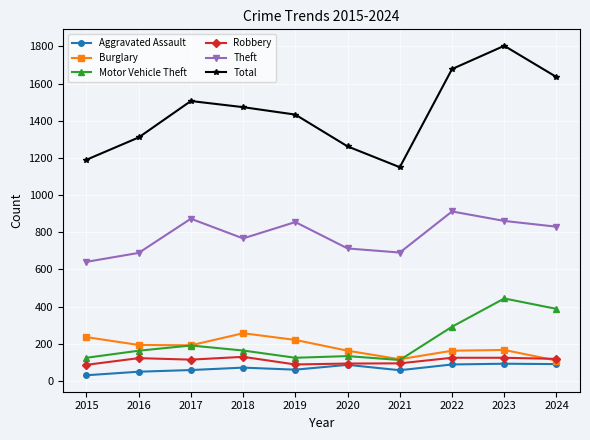

Rank the series by their maximum value, from lowest to highest.

Aggravated Assault, Robbery, Burglary, Motor Vehicle Theft, Theft, Total